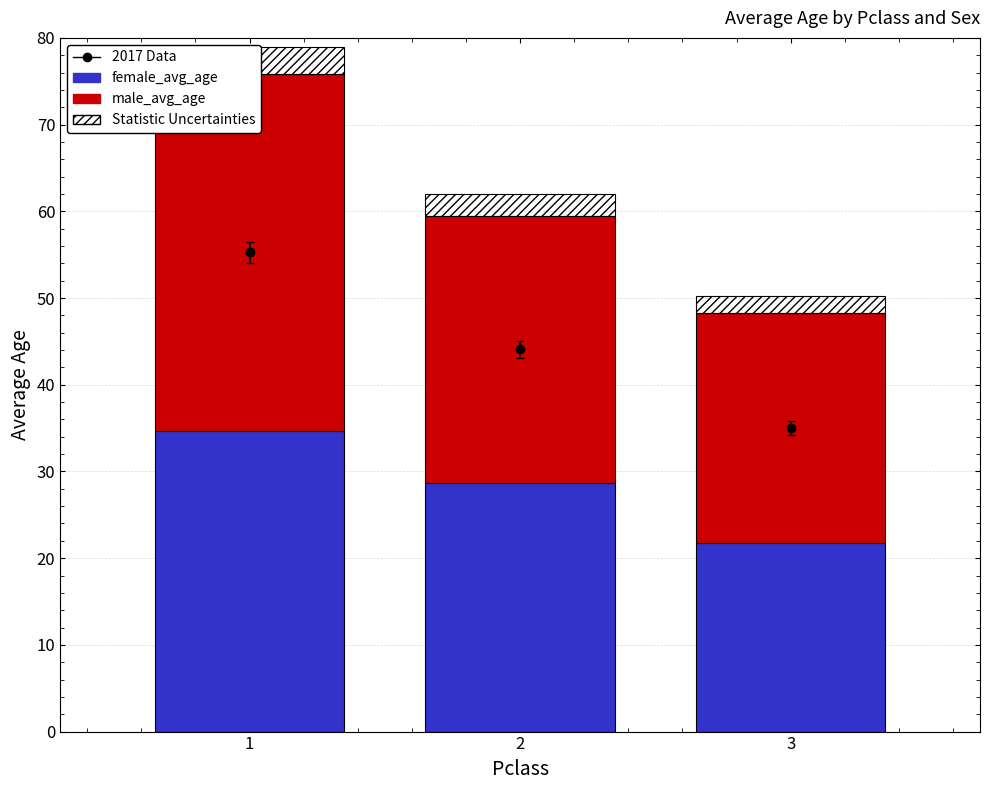

Is it true that female_avg_age equals 28.7 at 2?

True